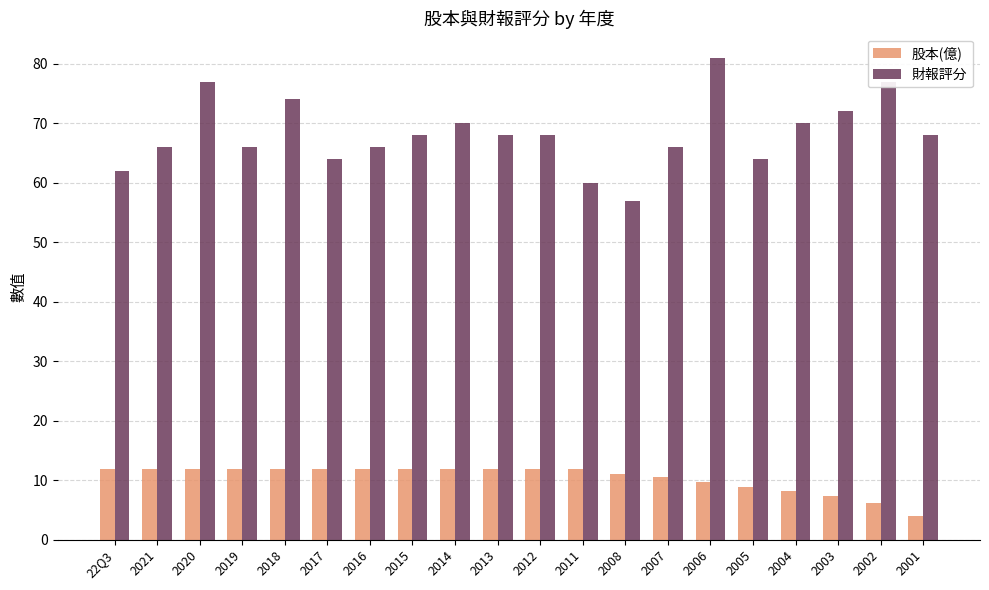

What is the label of the 1st bar from the left?

22Q3